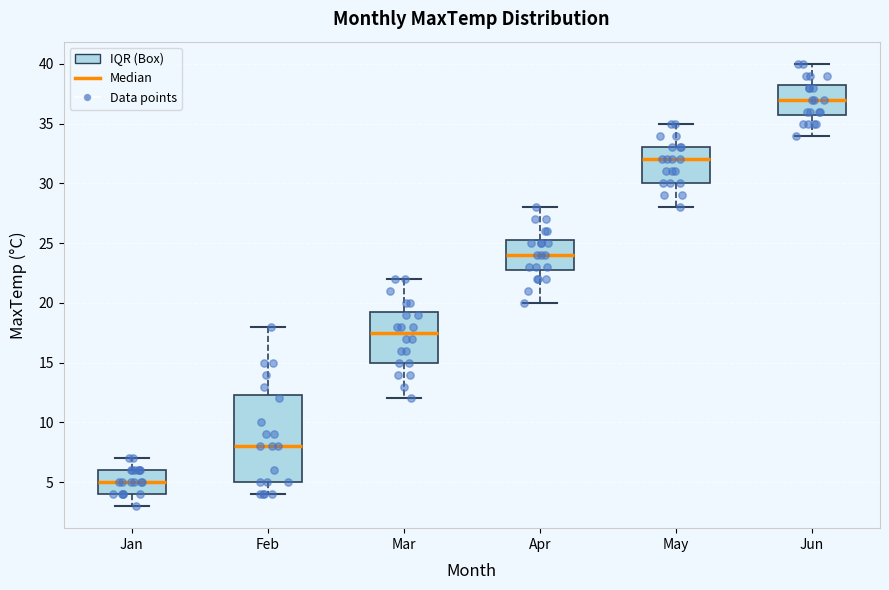

Where does the median line of the box for Mar sit on the y-axis? The values are not printed on the chart, so give them approximately, as read against the axis.

17.5